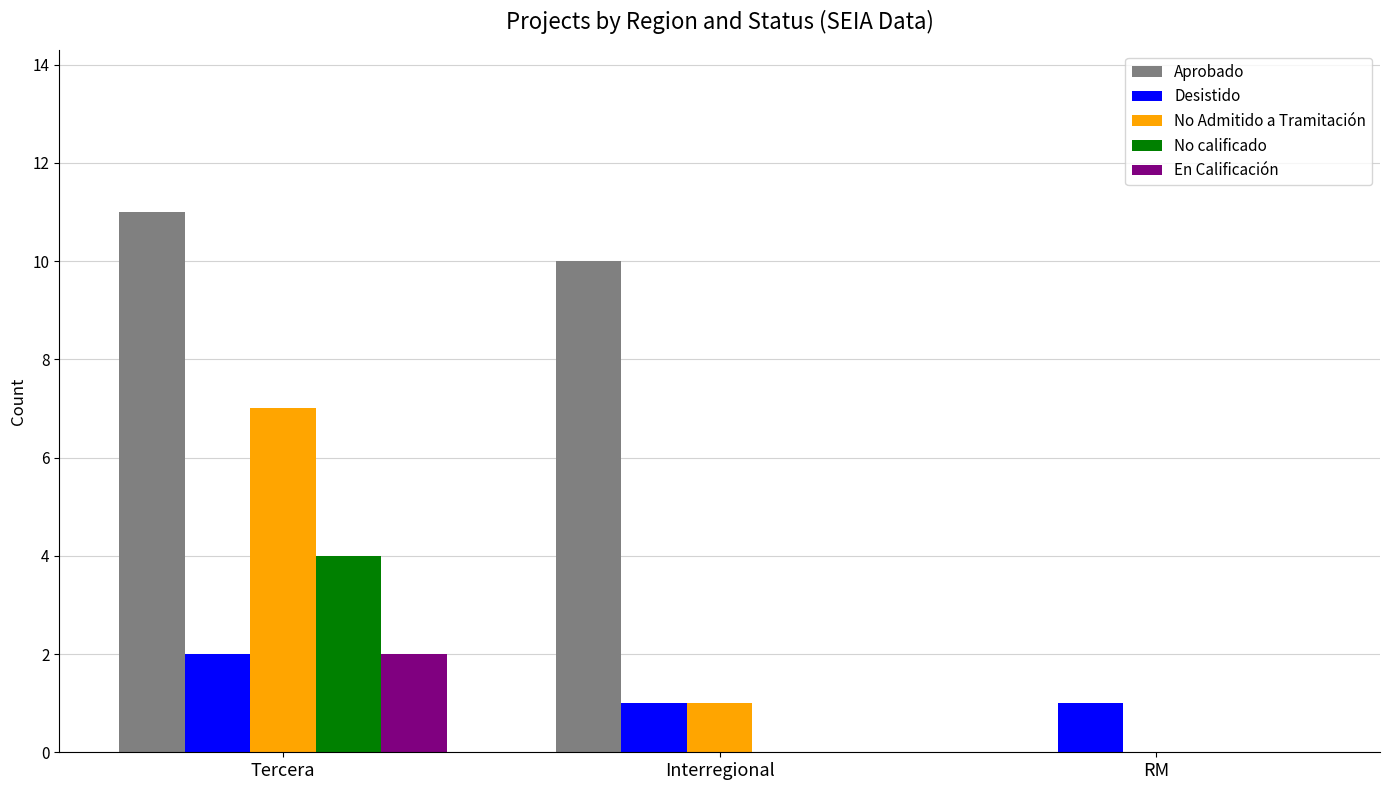

Which series changed the most between Tercera and RM?

Aprobado